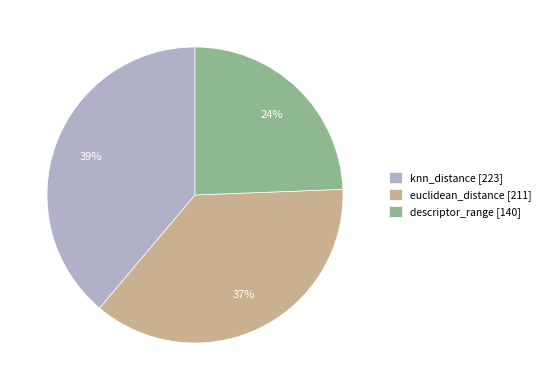

Does knn_distance represent more than half of the total?

No